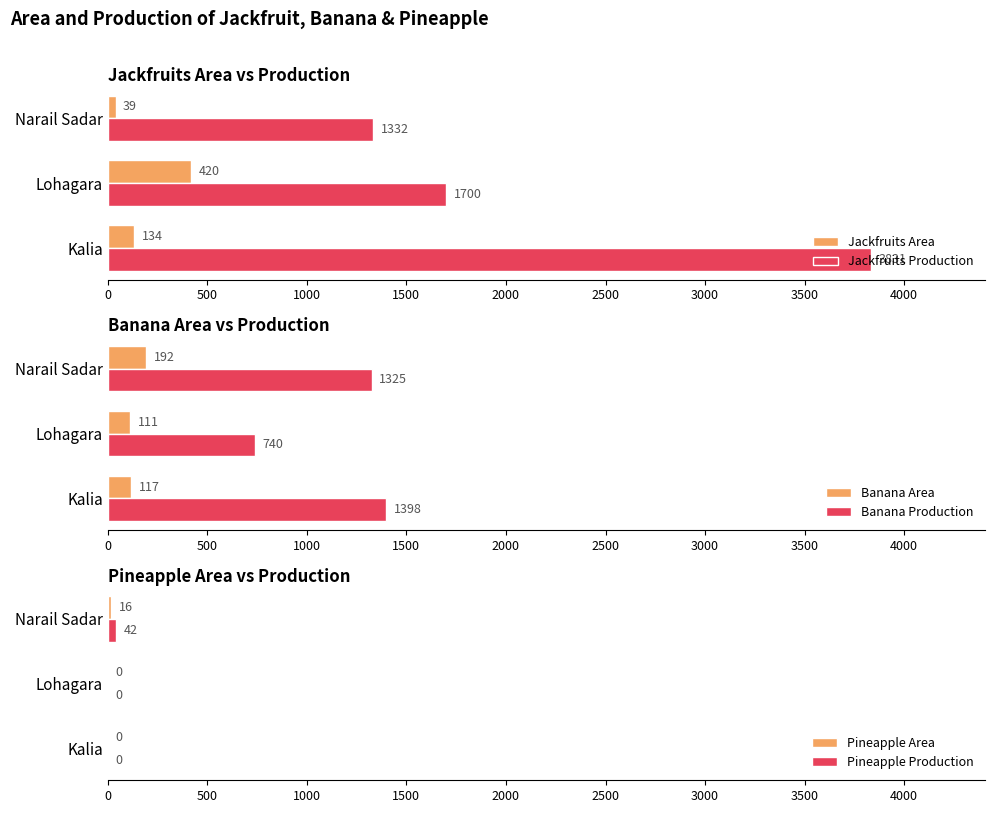

List the series in order of their peak value, highest first.

Jackfruits Production, Banana Production, Jackfruits Area, Banana Area, Pineapple Production, Pineapple Area